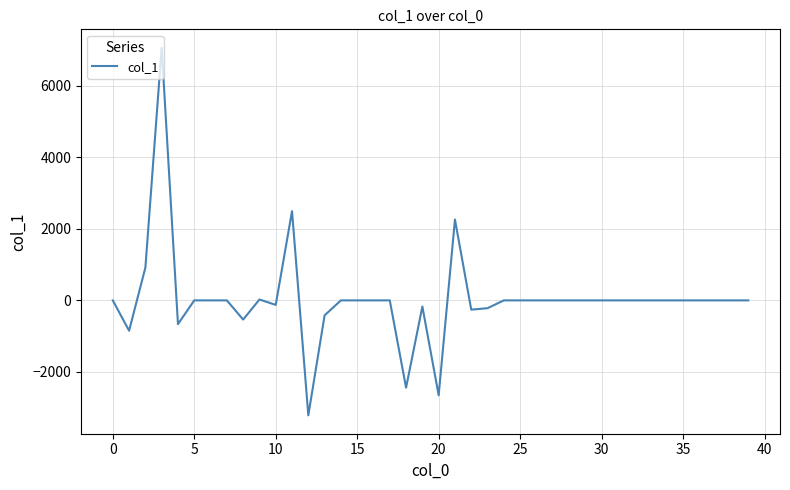

How many values are below 0?

11